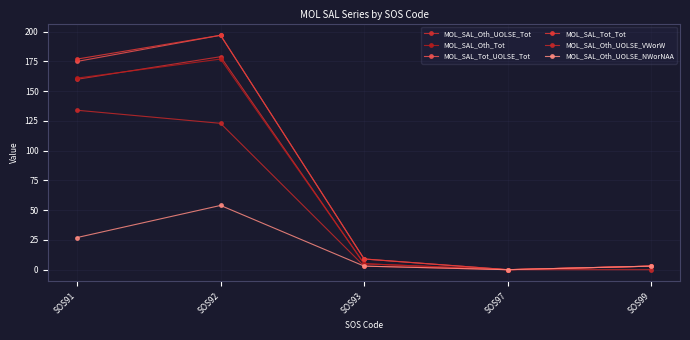

Which category has the lowest value in the MOL_SAL_Tot_Tot series?

SOS97